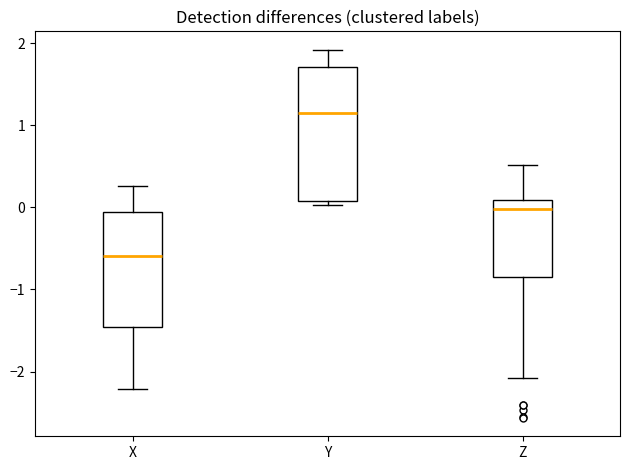

Reading left to right, transcribe this box plot: for each box, give where its median line is, the range the box spans, and where its two whiskers end, as read against the y-axis. The values are not printed on the chart, so give them approximately, as read against the axis.

X: median -0.6, box -1.5 to -0.1, whiskers -2.2 to 0.3
Y: median 1.2, box 0.1 to 1.7, whiskers 0.0 to 1.9
Z: median 0.0, box -0.8 to 0.1, whiskers -2.1 to 0.5